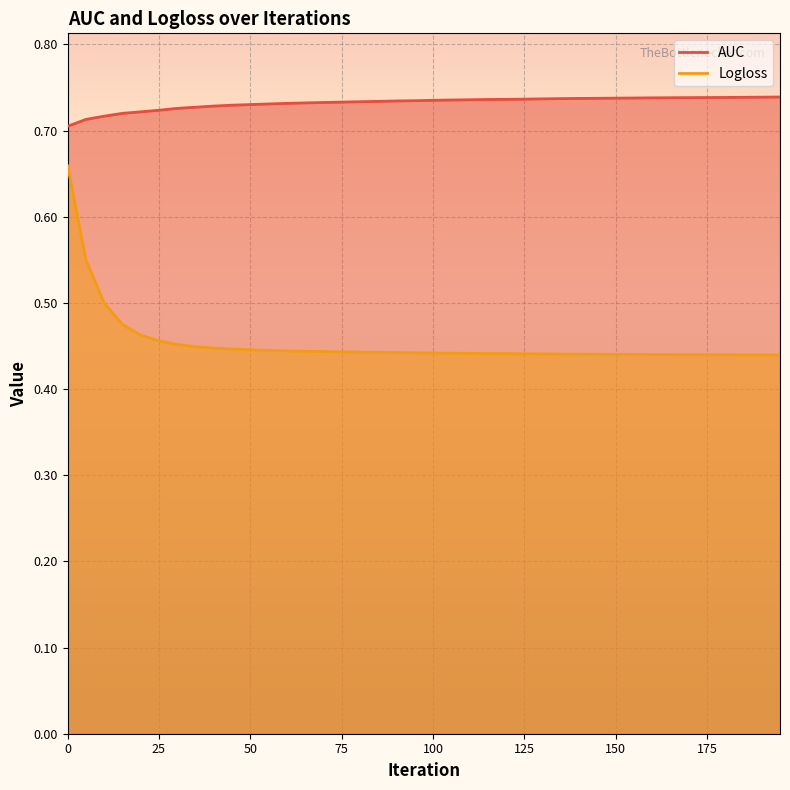

Reading right to left, transcribe all the data shown in this chart.

AUC: 0.7	0.7	0.7	0.7	0.7	0.7	0.7	0.7	0.7	0.7	0.7	0.7	0.7	0.7	0.7	0.7	0.7	0.7	0.7	0.7	0.7	0.7	0.7	0.7	0.7	0.7	0.7	0.7	0.7	0.7	0.7	0.7	0.7	0.7	0.7	0.7	0.7	0.7	0.7	0.7
Logloss: 0.4	0.4	0.4	0.4	0.4	0.4	0.4	0.4	0.4	0.4	0.4	0.4	0.4	0.4	0.4	0.4	0.4	0.4	0.4	0.4	0.4	0.4	0.4	0.4	0.4	0.4	0.4	0.4	0.4	0.4	0.4	0.4	0.4	0.5	0.5	0.5	0.5	0.5	0.6	0.7